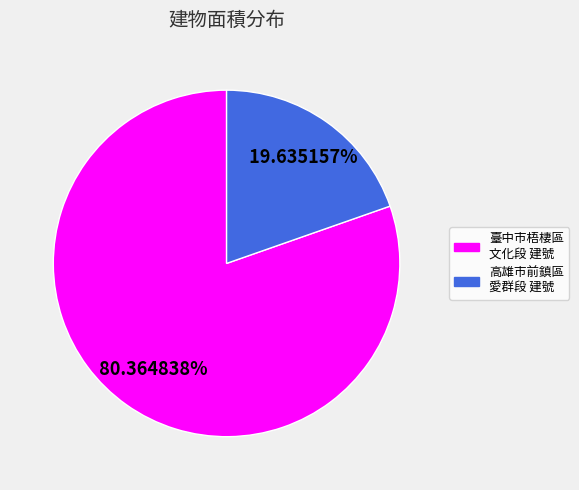

Does any single category account for the majority?

Yes